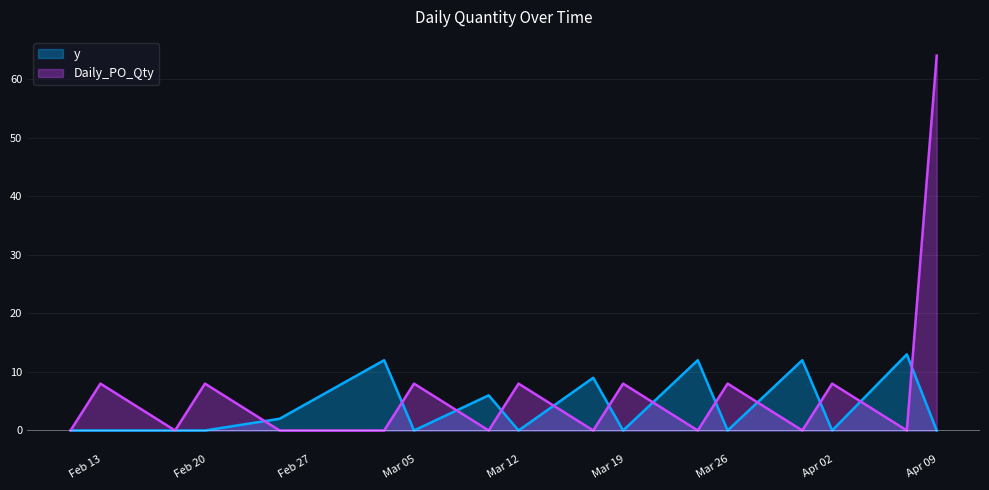

Reading left to right, list all the values displayed in this chart.

y: 0	0	0	0	2	12	0	6	0	9	0	12	0	12	0	13	0
Daily_PO_Qty: 0	8	0	8	0	0	8	0	8	0	8	0	8	0	8	0	64